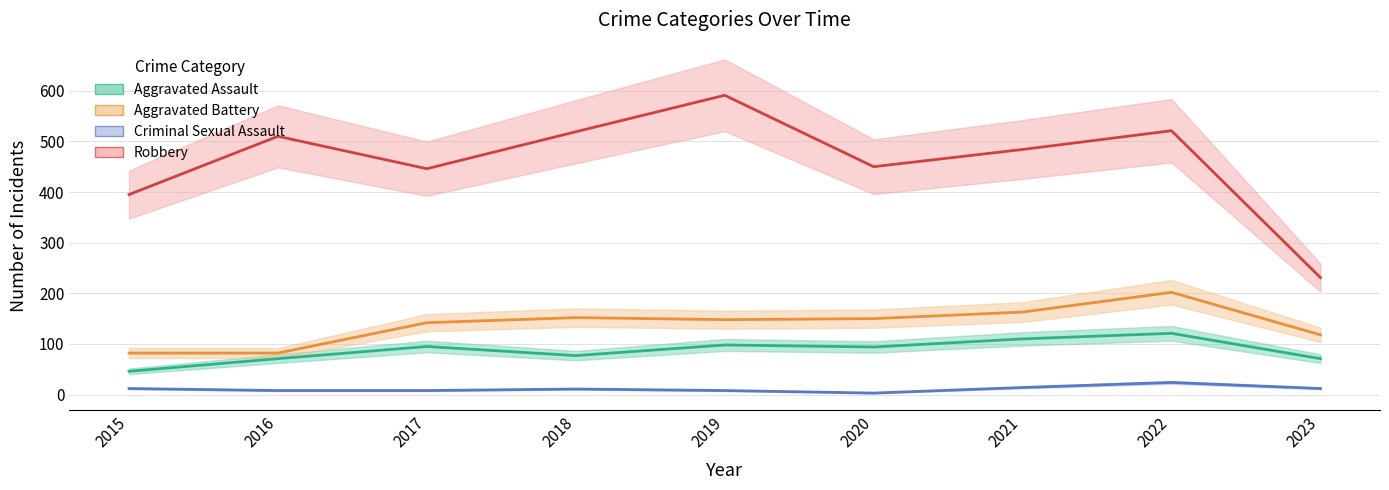

What is the smallest value displayed?

3